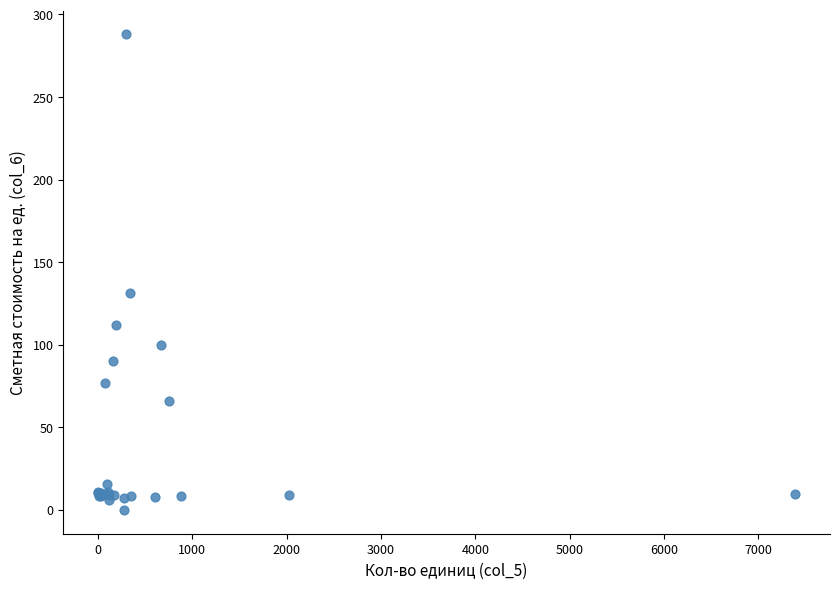

What Y value in the scatter plot is closest to 143?

131.4